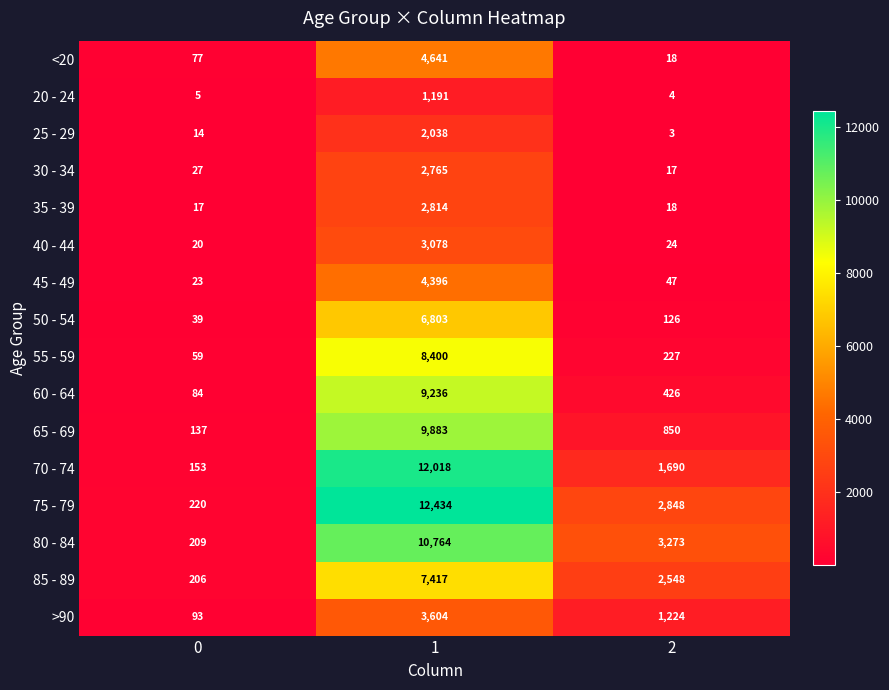

What is the difference between the maximum and minimum values in the 30 - 34 series?

2748